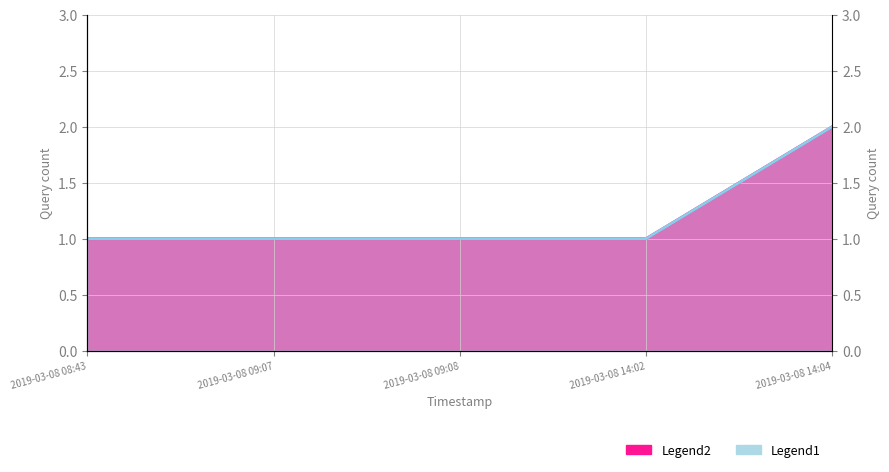

Reading right to left, what are all the values shown in this chart?

Legend1: 2	1	1	1	1
Legend2: 2	1	1	1	1